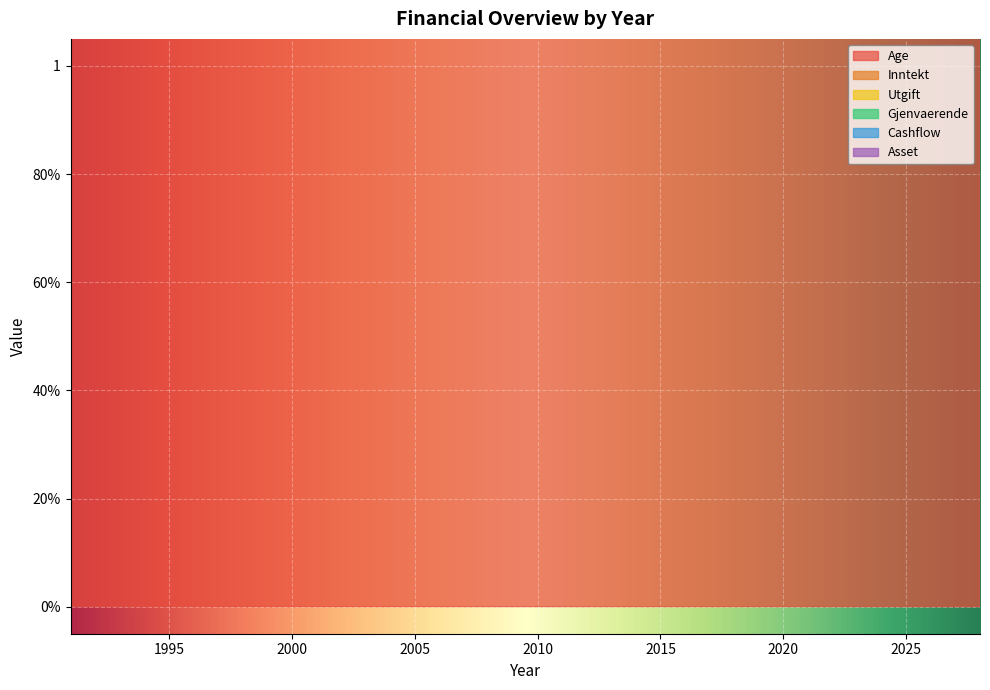

What are all the series names shown in the legend?

Age, Inntekt, Utgift, Gjenvaerende, Cashflow, Asset